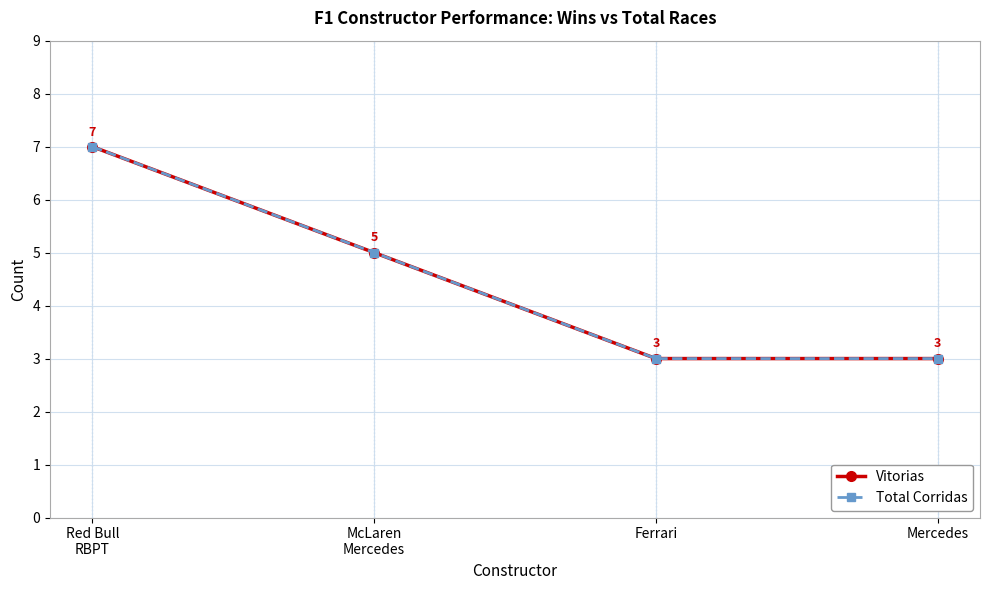

Is this an area chart (filled region under the line)?

No